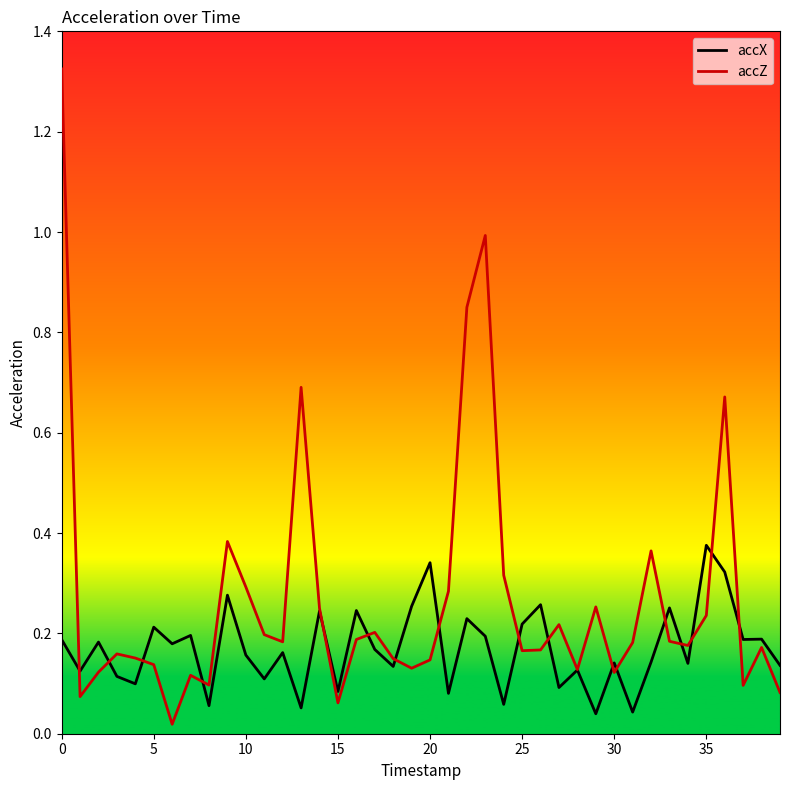

List the series in order of their peak value, highest first.

accZ, accX